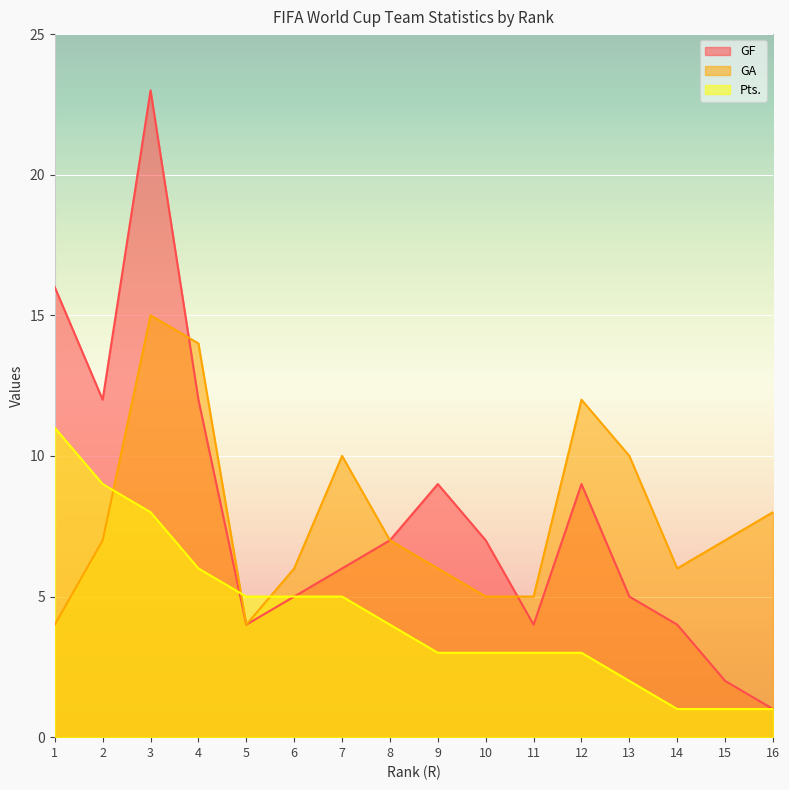

How many data points does each series have?

16